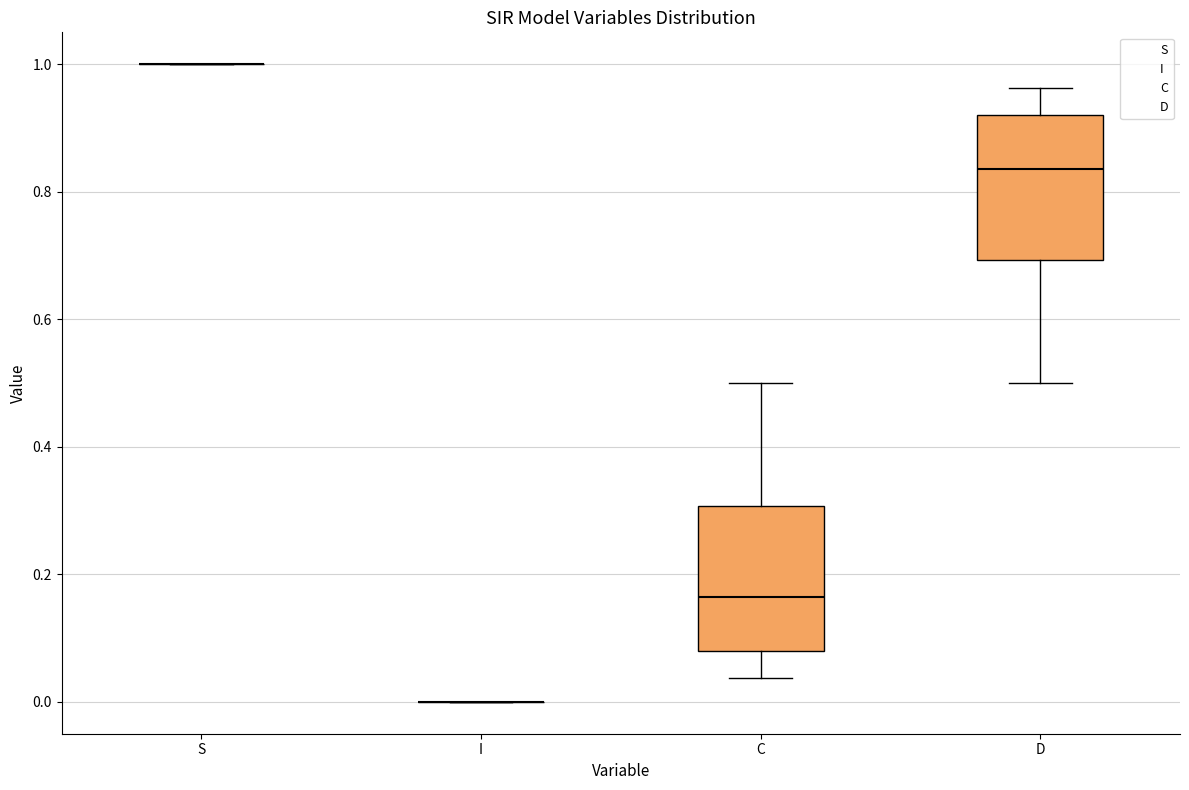

Reading left to right, transcribe this box plot: for each box, give where its median line is, the range the box spans, and where its two whiskers end, as read against the y-axis. The values are not printed on the chart, so give them approximately, as read against the axis.

S: box collapsed to a line at 1.00, whiskers 1.00 to 1.00
I: box collapsed to a line at 0.00, whiskers 0.00 to 0.00
C: median 0.16, box 0.08 to 0.30, whiskers 0.04 to 0.50
D: median 0.84, box 0.70 to 0.92, whiskers 0.50 to 0.96